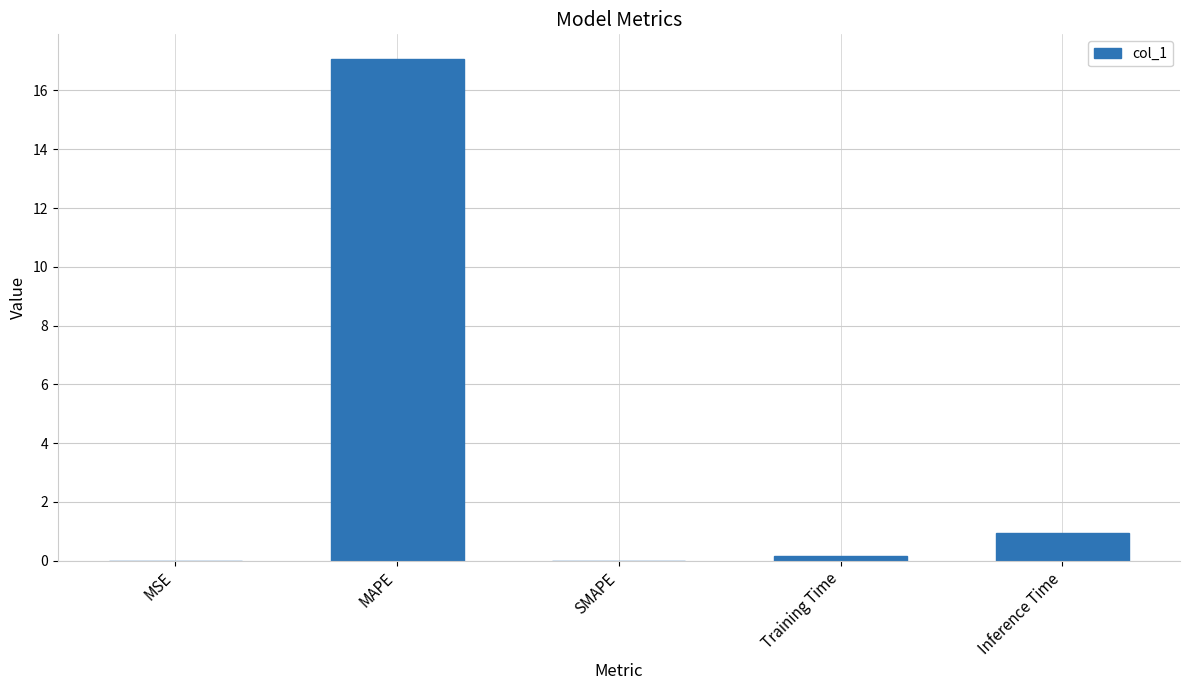

At which category does the chart reach its peak across all series?

MAPE